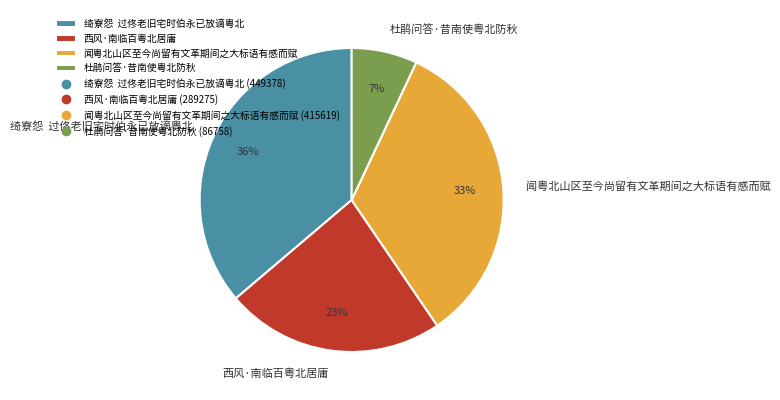

Combined, do 杜鹃问答·昔南使粤北防秋 and 闻粤北山区至今尚留有文革期间之大标语有感而赋 account for over 50%?

No